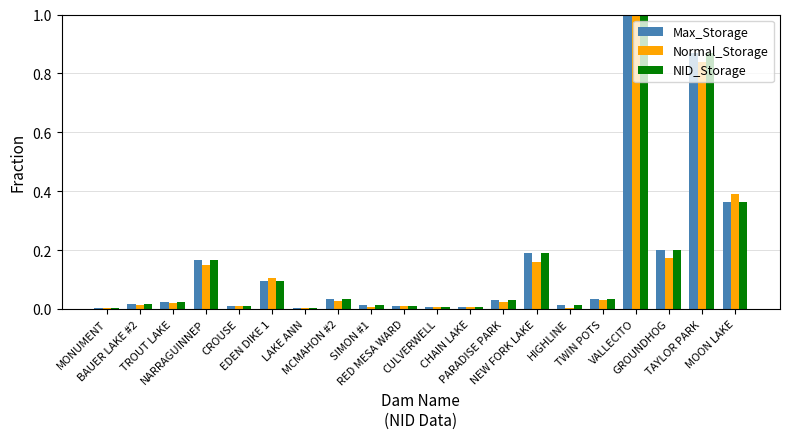

What is the difference between the maximum and minimum values in the Max_Storage series?

1.0